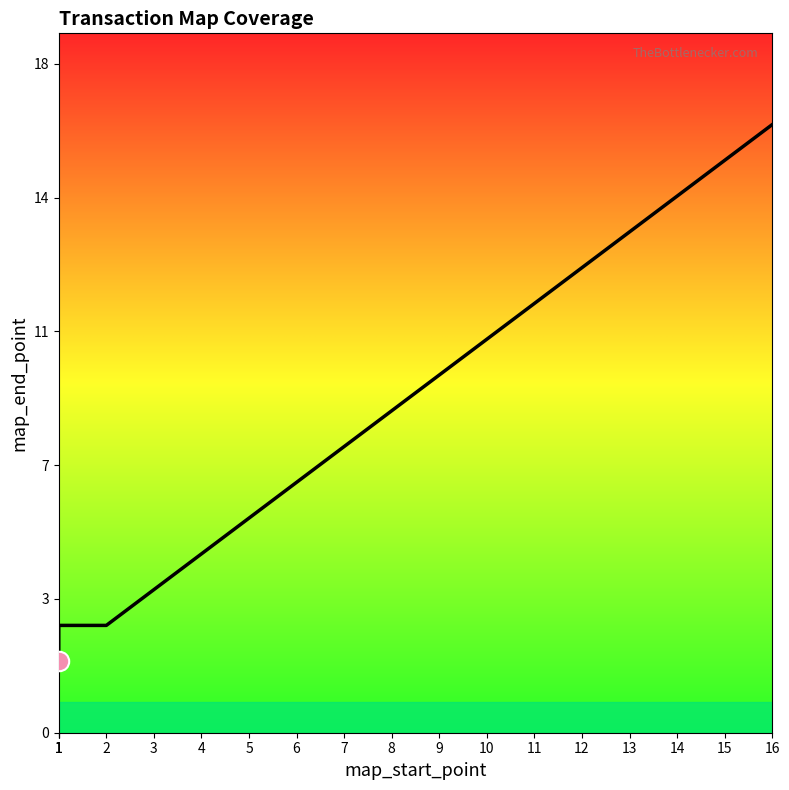

At which label does the data first exceed 9?

9